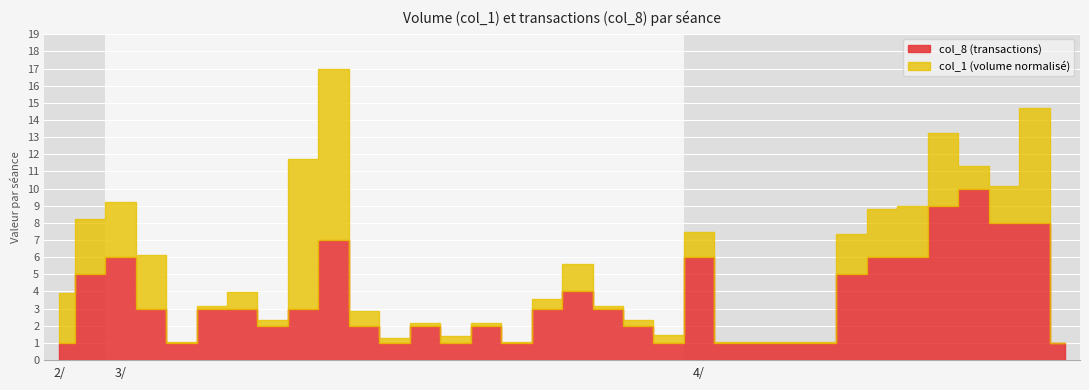

True or false: col_8 and col_1 cross at least once.

False